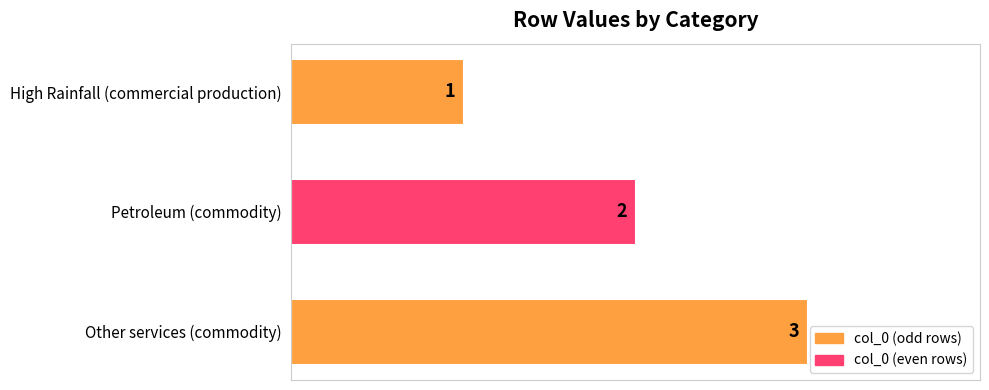

List the labels in order of value, smallest first.

High Rainfall (commercial production), Petroleum (commodity), Other services (commodity)